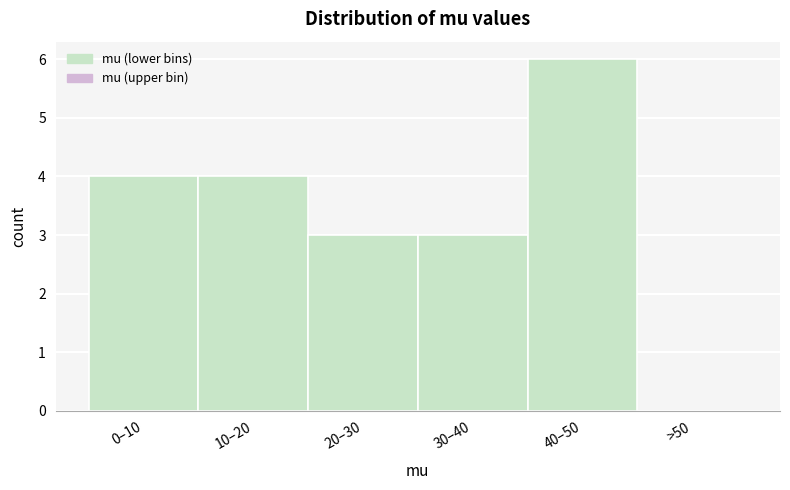

Reading right to left, what are all the values shown in this chart?

>50=0	40–50=6	30–40=3	20–30=3	10–20=4	0–10=4